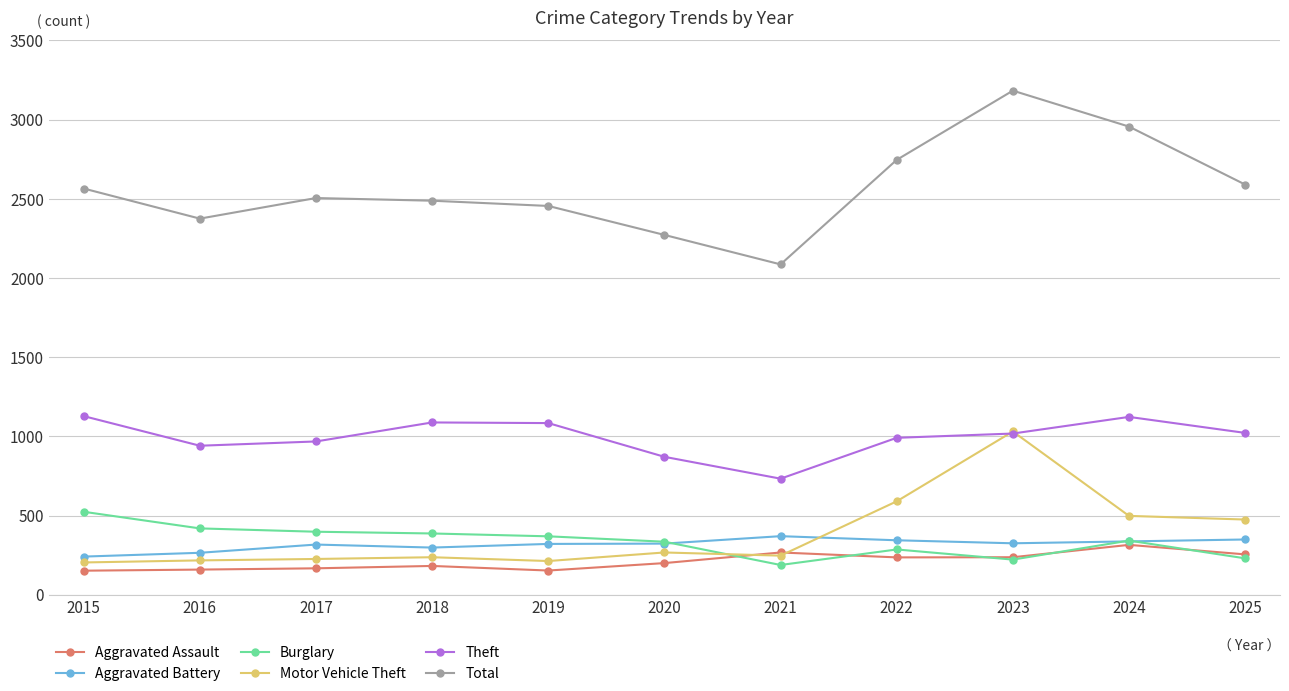

At which label does Total reach its minimum?

2021